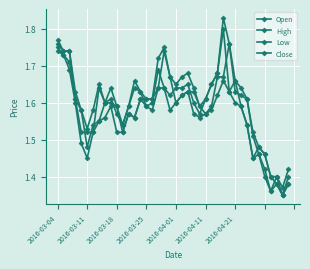

What is the minimum value shown in the chart?

1.4